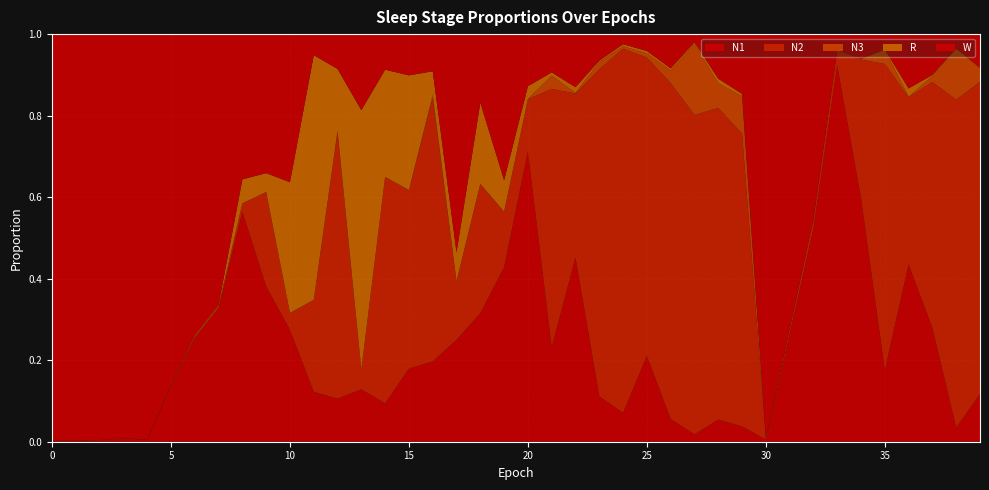

Reading left to right, what are all the values shown in this chart?

N1: 0=0.0	1=0.0	2=0.0	3=0.0	4=0.0	5=0.1	6=0.3	7=0.3	8=0.6	9=0.4	10=0.3	11=0.1	12=0.1	13=0.1	14=0.1	15=0.2	16=0.2	17=0.2	18=0.3	19=0.4	20=0.7	21=0.2	22=0.5	23=0.1	24=0.1	25=0.2	26=0.1	27=0.0	28=0.1	29=0.0	30=0.0	31=0.3	32=0.5	33=0.9	34=0.6	35=0.2	36=0.4	37=0.3	38=0.0	39=0.1
N2: 0=0.0	1=0.0	2=0.0	3=0.0	4=0.0	5=0.0	6=0.0	7=0.0	8=0.0	9=0.2	10=0.0	11=0.2	12=0.7	13=0.0	14=0.6	15=0.4	16=0.6	17=0.1	18=0.3	19=0.1	20=0.1	21=0.6	22=0.4	23=0.8	24=0.9	25=0.7	26=0.8	27=0.8	28=0.8	29=0.7	30=0.0	31=0.0	32=0.0	33=0.0	34=0.3	35=0.8	36=0.4	37=0.6	38=0.8	39=0.8
N3: 0=0.0	1=0.0	2=0.0	3=0.0	4=0.0	5=0.0	6=0.0	7=0.0	8=0.0	9=0.0	10=0.0	11=0.0	12=0.0	13=0.0	14=0.0	15=0.0	16=0.0	17=0.0	18=0.0	19=0.0	20=0.0	21=0.0	22=0.0	23=0.0	24=0.0	25=0.0	26=0.0	27=0.2	28=0.1	29=0.1	30=0.0	31=0.0	32=0.0	33=0.0	34=0.0	35=0.0	36=0.0	37=0.0	38=0.1	39=0.0
R: 0=0.0	1=0.0	2=0.0	3=0.0	4=0.0	5=0.0	6=0.0	7=0.0	8=0.1	9=0.0	10=0.3	11=0.6	12=0.2	13=0.6	14=0.3	15=0.3	16=0.1	17=0.1	18=0.2	19=0.1	20=0.0	21=0.0	22=0.0	23=0.0	24=0.0	25=0.0	26=0.0	27=0.0	28=0.0	29=0.0	30=0.0	31=0.0	32=0.0	33=0.0	34=0.0	35=0.0	36=0.0	37=0.0	38=0.0	39=0.0
W: 0=1.0	1=1.0	2=1.0	3=1.0	4=1.0	5=0.9	6=0.7	7=0.7	8=0.4	9=0.3	10=0.4	11=0.1	12=0.1	13=0.2	14=0.1	15=0.1	16=0.1	17=0.5	18=0.2	19=0.4	20=0.1	21=0.1	22=0.1	23=0.1	24=0.0	25=0.0	26=0.1	27=0.0	28=0.1	29=0.1	30=1.0	31=0.7	32=0.5	33=0.0	34=0.1	35=0.0	36=0.1	37=0.1	38=0.0	39=0.1